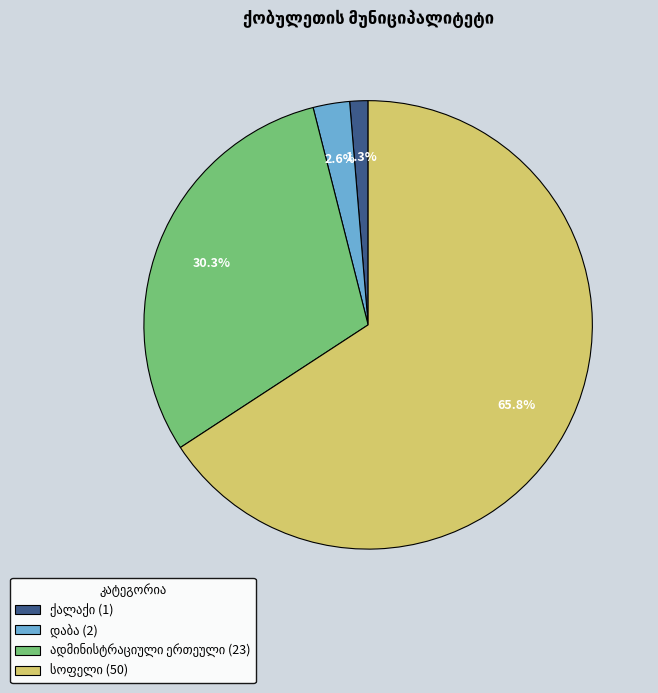

Does any single category account for the majority?

Yes